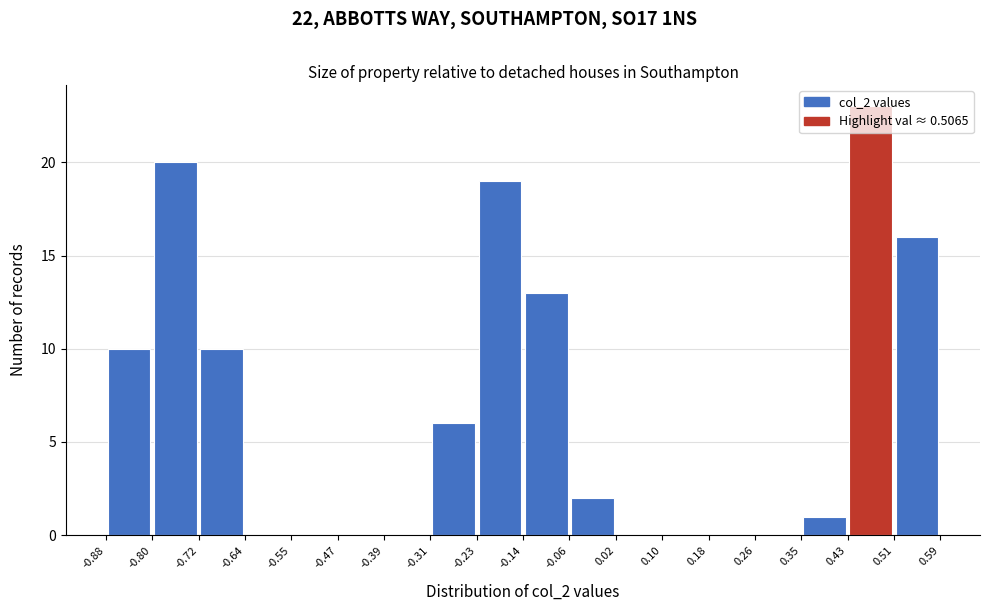

Over which range of the x-axis is the bar tallest?

0.43 to 0.51